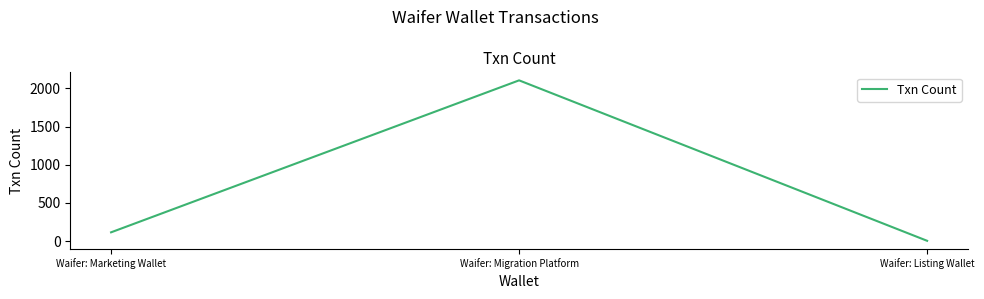

What is the sum of all values?

2222